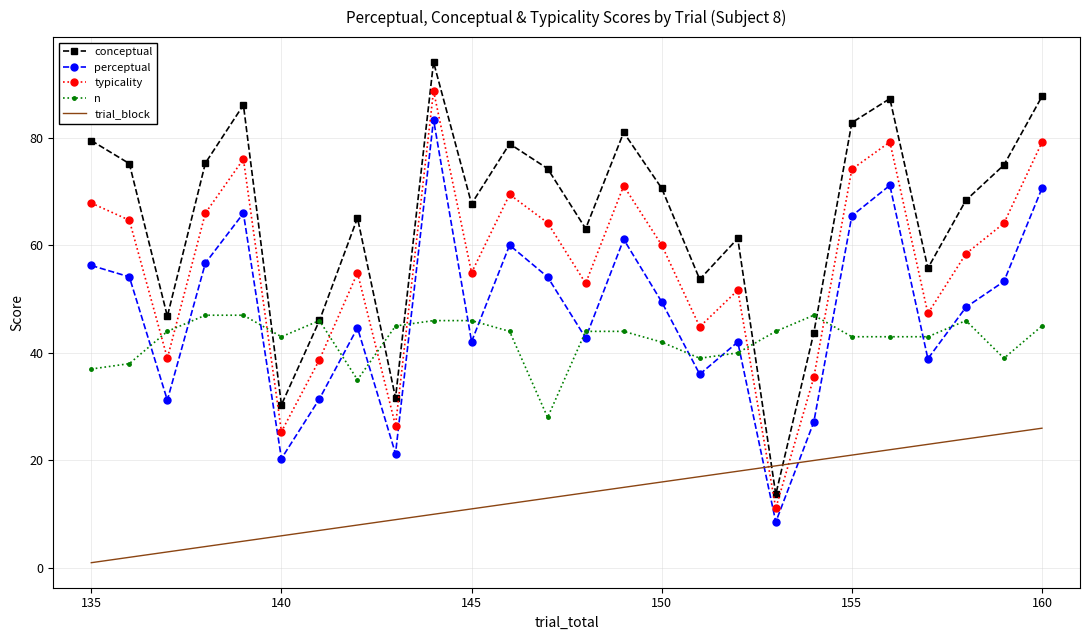

What is the highest value of the trial_block series?

26.0